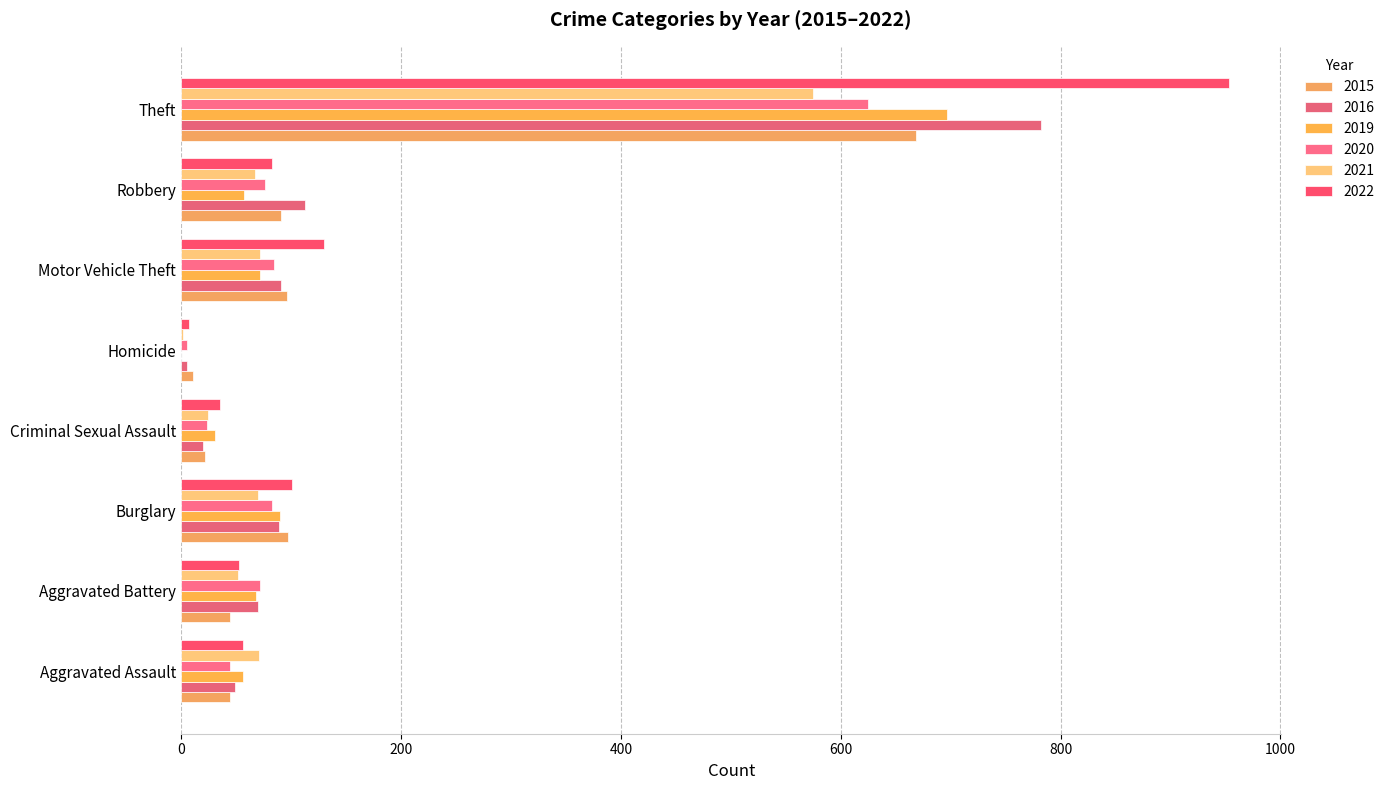

How many data points in 2021 are less than 70?

4